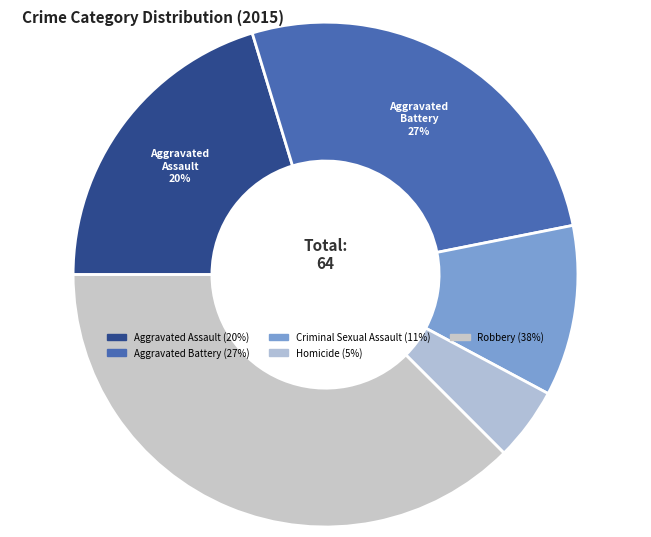

To the nearest percent, what portion does Criminal Sexual Assault represent?

11%